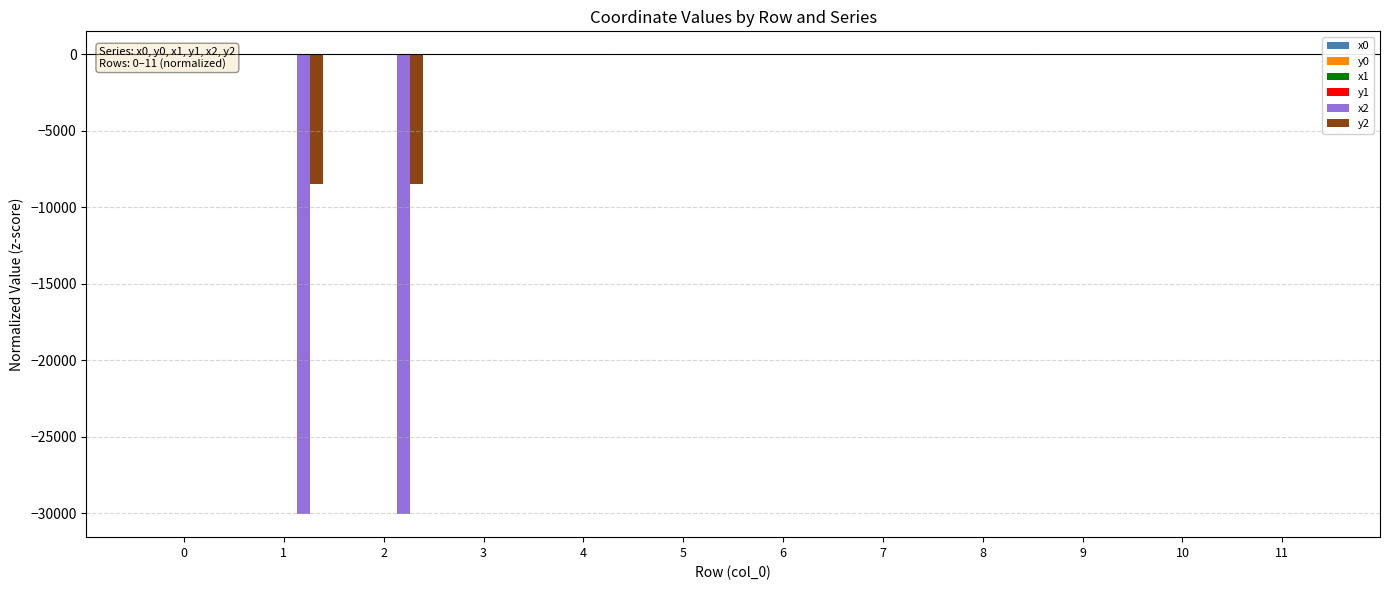

What is the smallest value displayed?

-30053.3